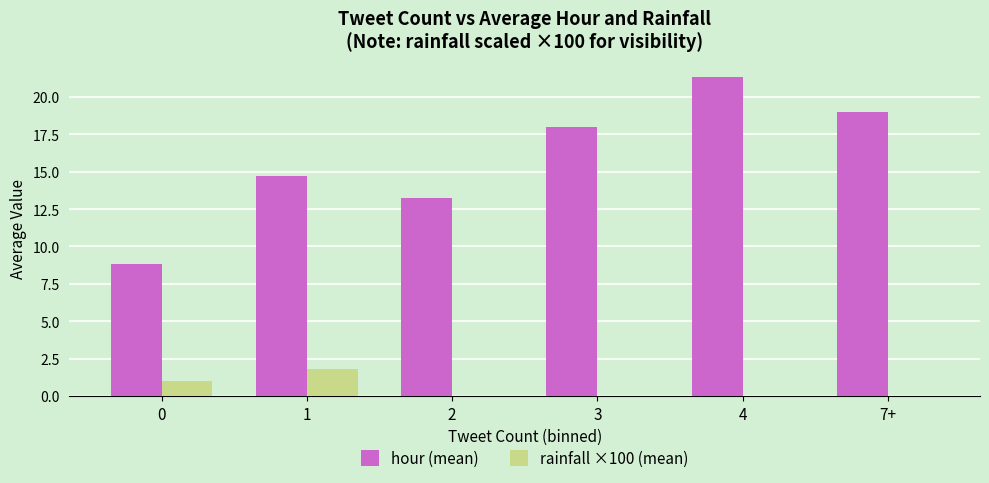

At which category is the sum across all series the highest?

4